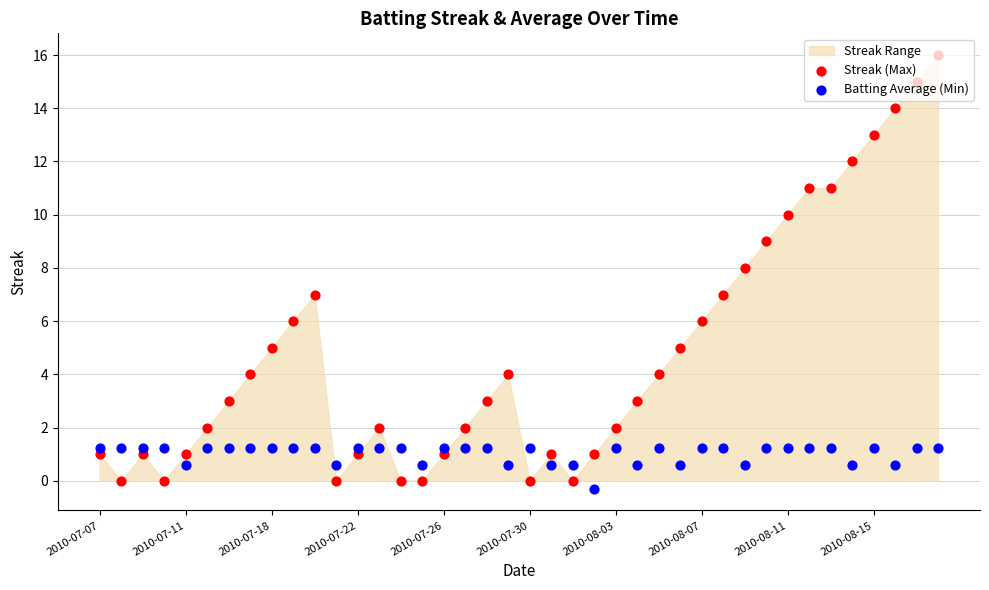

Which series contains the highest Y value?

Streak (Max)